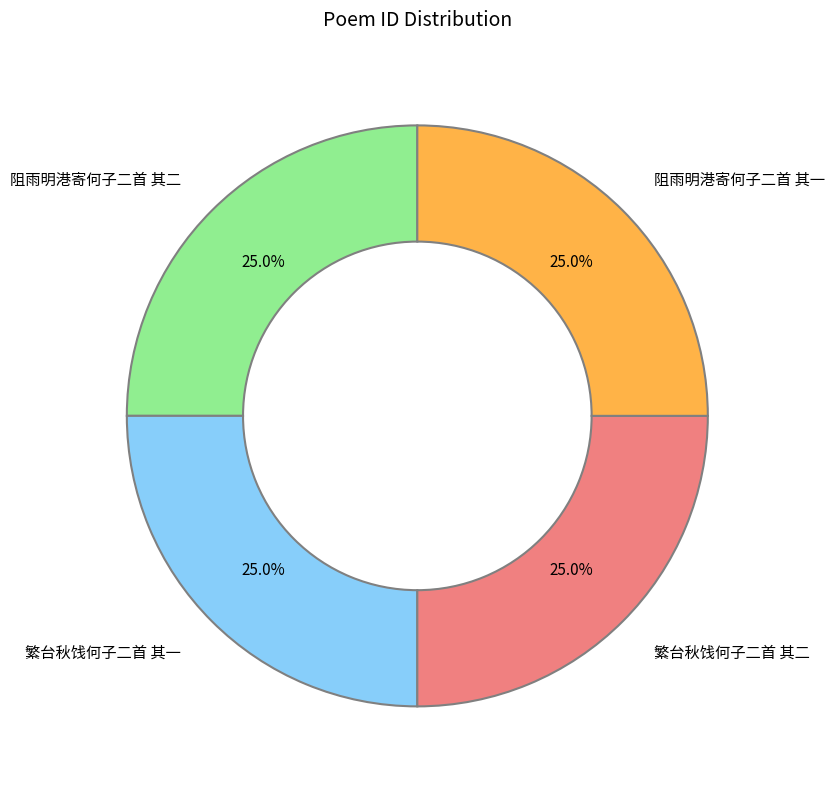

To the nearest percent, what percentage of the pie is 繁台秋饯何子二首 其二?

25%